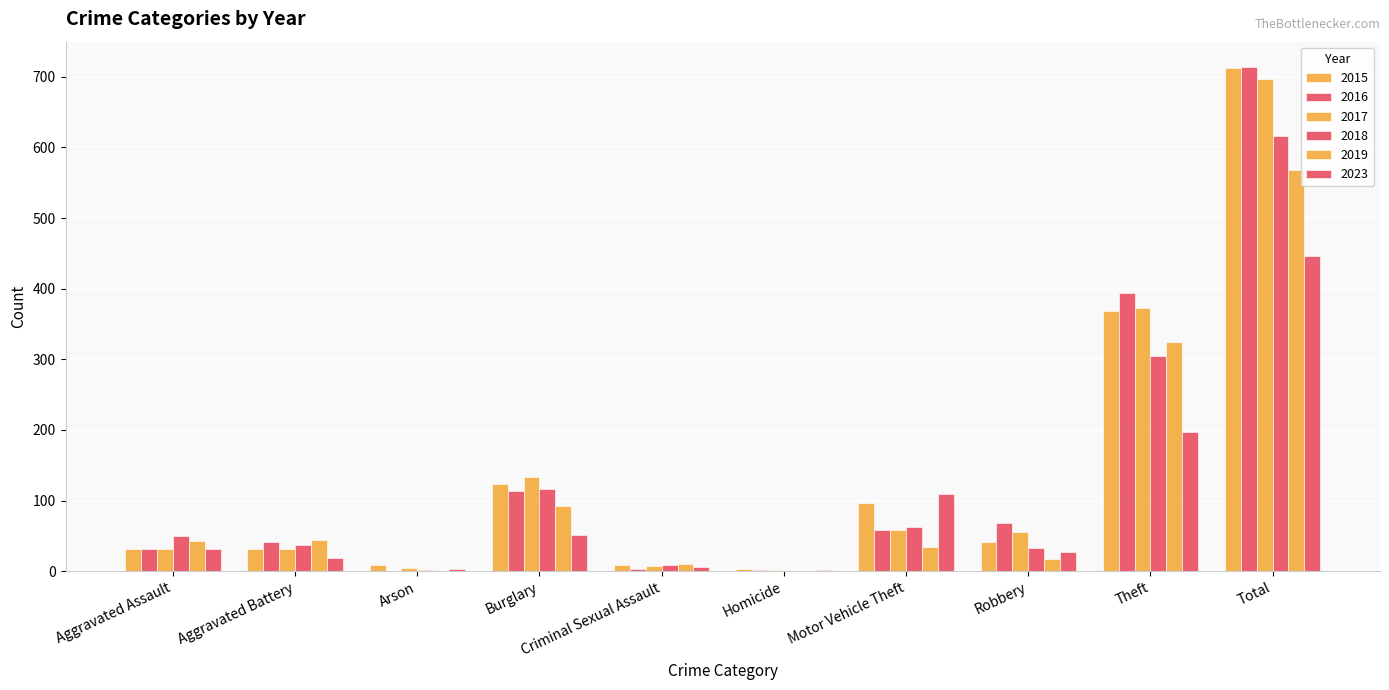

Reading left to right, what are all the values shown in this chart?

2015: 32	31	9	123	9	3	96	41	369	713
2016: 32	41	1	113	3	2	59	69	394	714
2017: 32	32	5	133	7	2	59	55	372	697
2018: 50	37	2	117	9	0	63	33	305	616
2019: 43	44	1	92	11	0	35	17	325	568
2023: 32	19	3	52	6	2	109	27	197	447